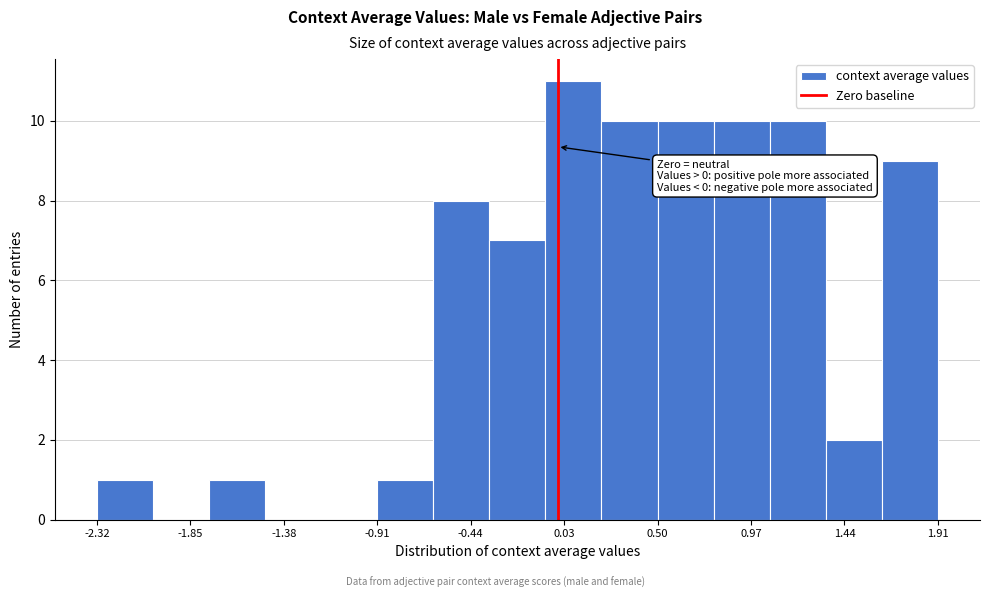

Which range on the x-axis has the tallest bar?

-0.05 to 0.20